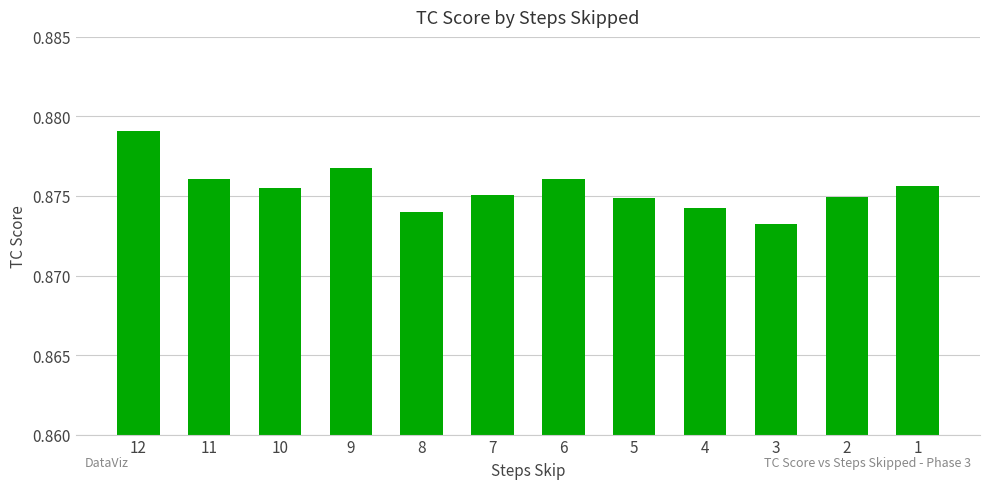

Which label corresponds to the largest value in the chart?

12